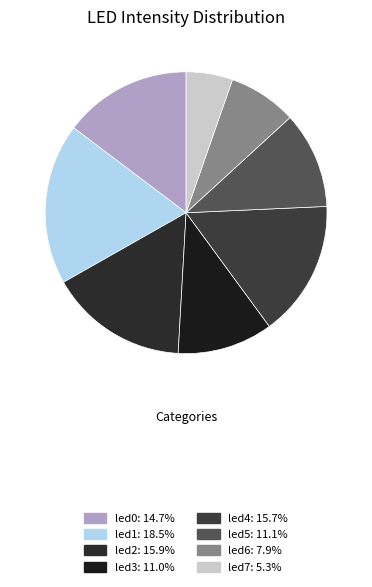

Rank the categories by value from highest to lowest.

led1, led2, led4, led0, led5, led3, led6, led7